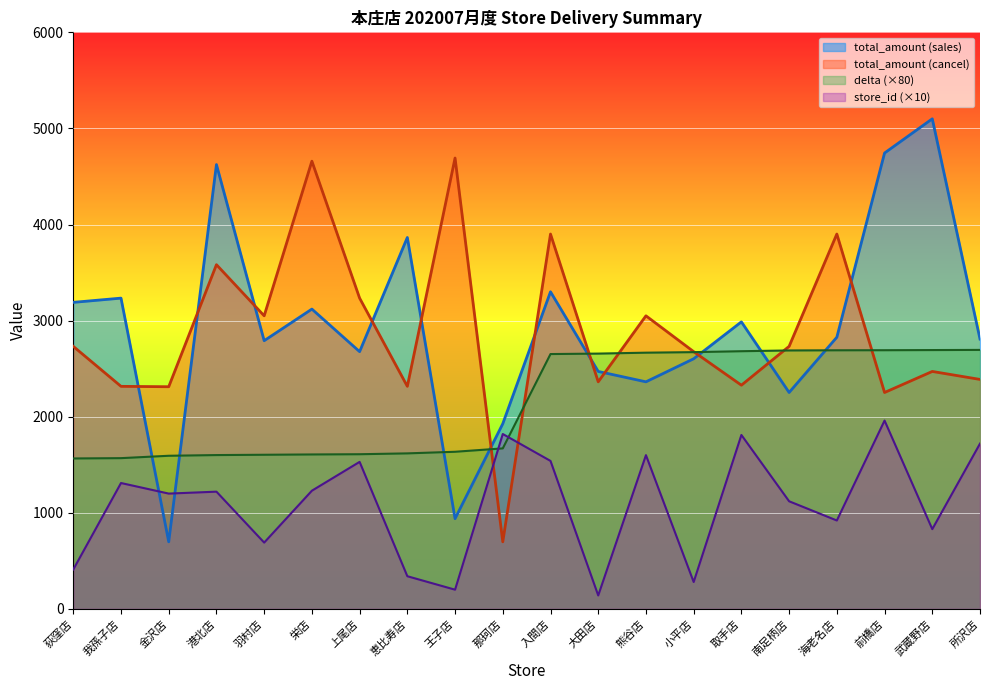

Which series has the widest spread of values?

total_amount (sales)